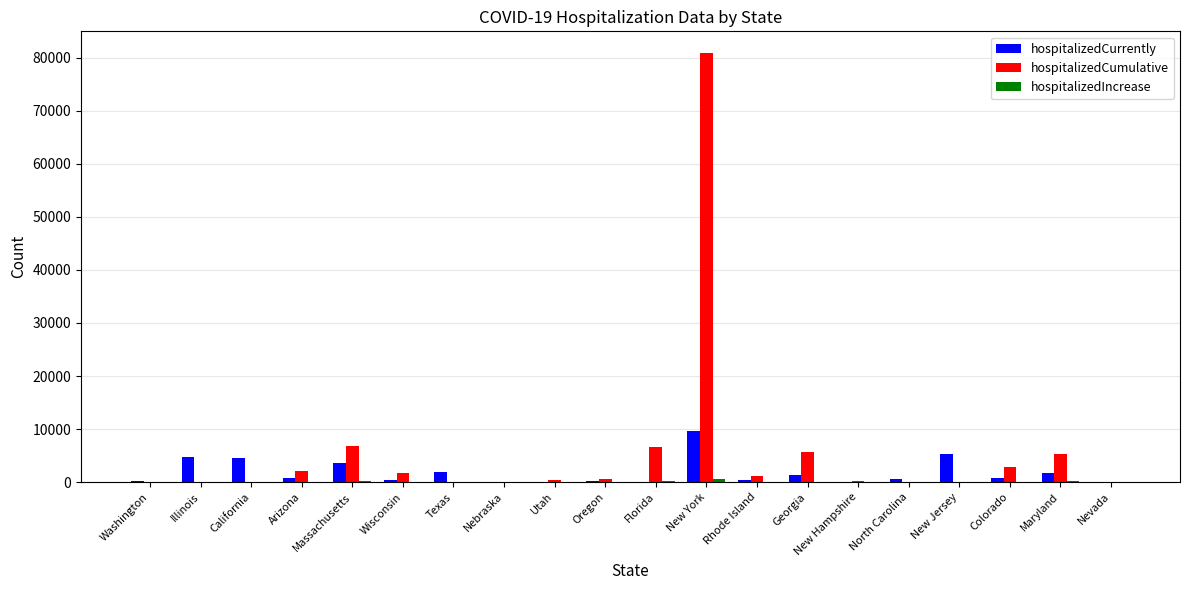

The hospitalizedCurrently series shows 9600 at New York. True or false?

True